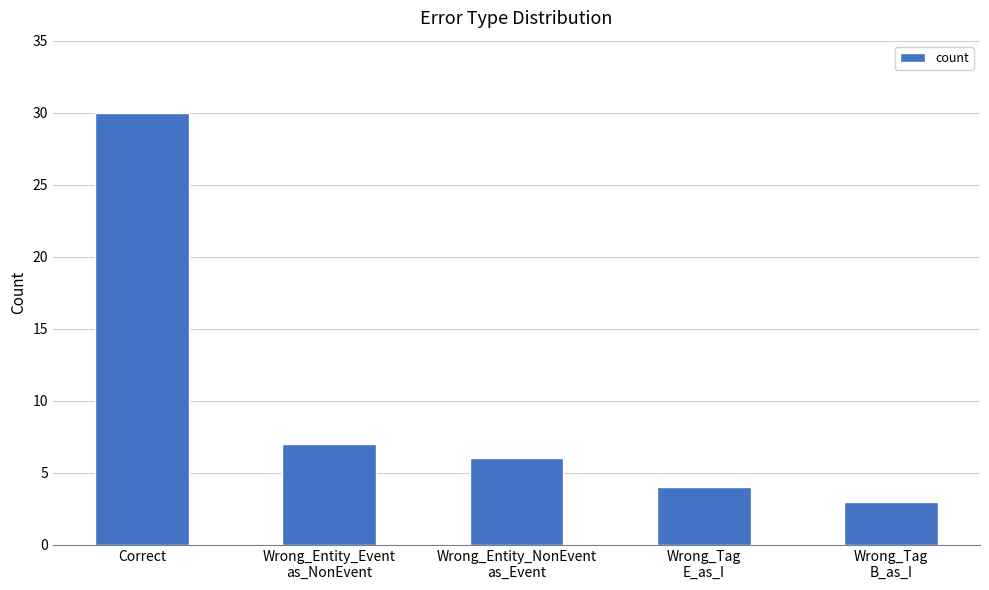

What is the label of the 1st bar from the left?

Correct